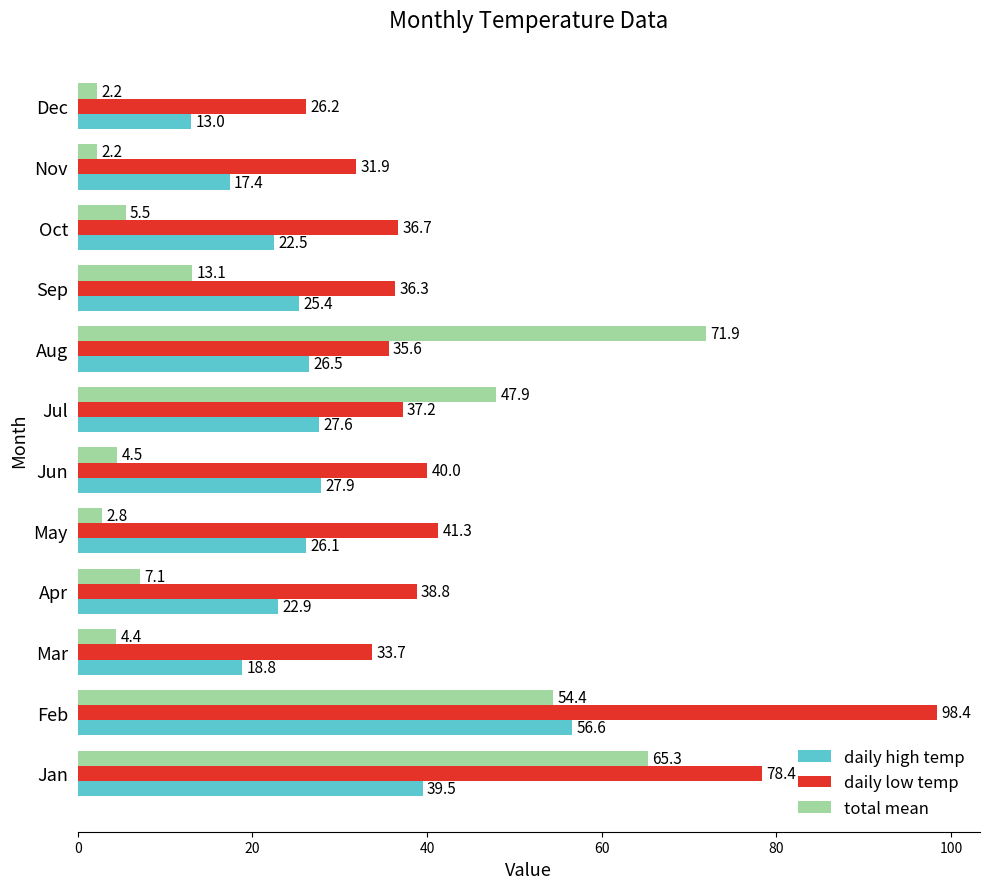

What is the average value of the total mean series?

23.4